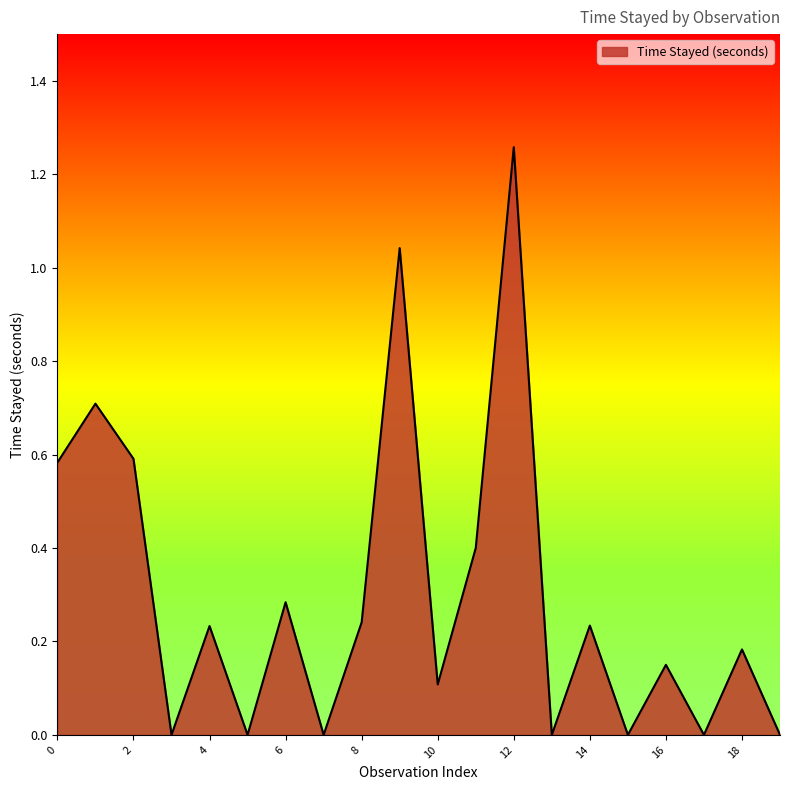

At which category does the chart reach its minimum across all series?

3